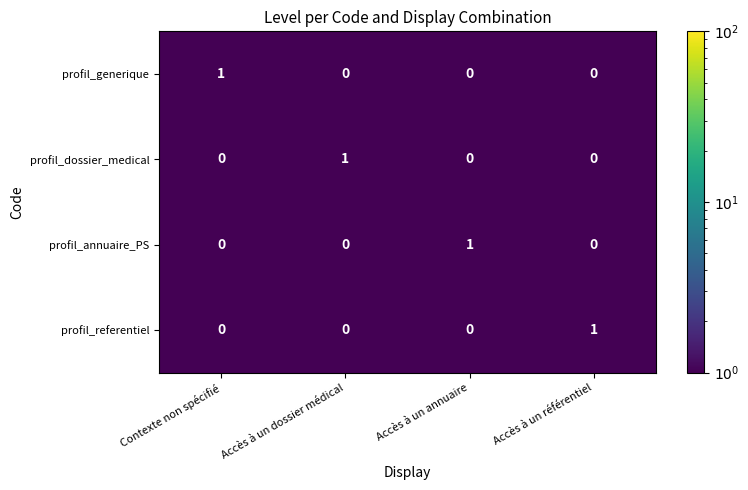

Is it true that profil_dossier_medical equals 0 at Accès à un dossier médical?

False